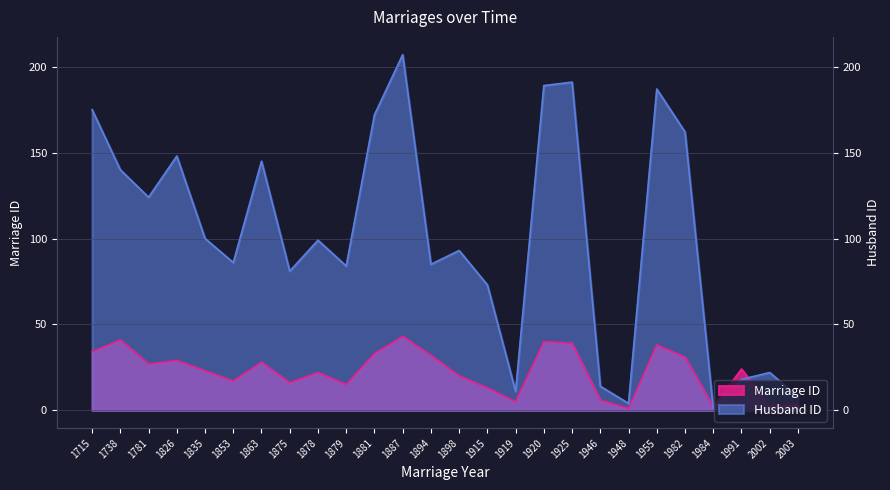

What is the value of the Marriage ID point at the 25th from the left?

3